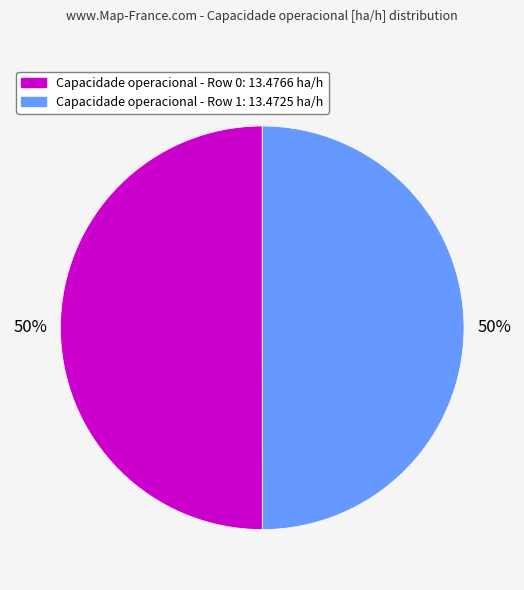

To the nearest percent, what is the average slice percentage?

50%